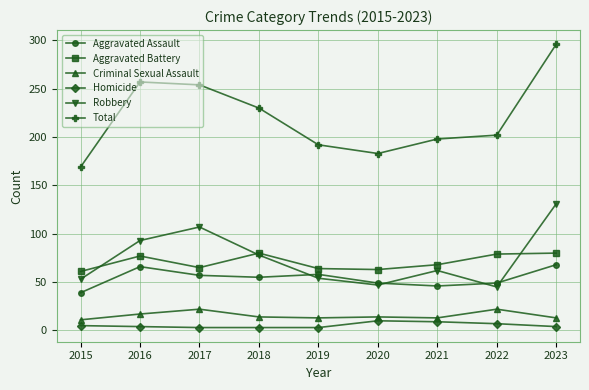

What is the total value across all series at 2017?

508